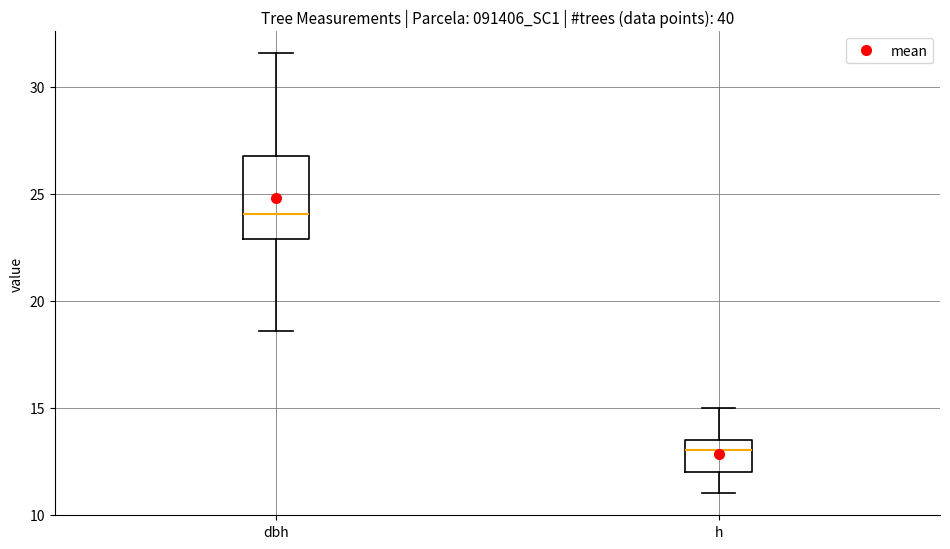

Reading left to right, transcribe this box plot: for each box, give where its median line is, the range the box spans, and where its two whiskers end, as read against the y-axis. The values are not printed on the chart, so give them approximately, as read against the axis.

dbh: median 24.0, box 23.0 to 27.0, whiskers 18.5 to 31.5
h: median 13.0, box 12.0 to 13.5, whiskers 11.0 to 15.0